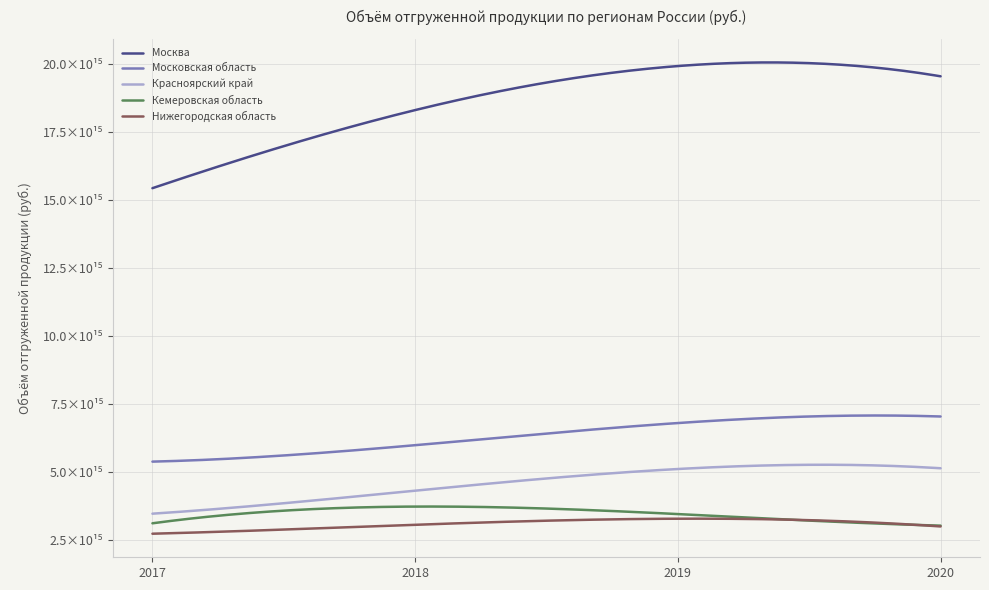

What is the minimum value for Кемеровская область?

3031613466820000